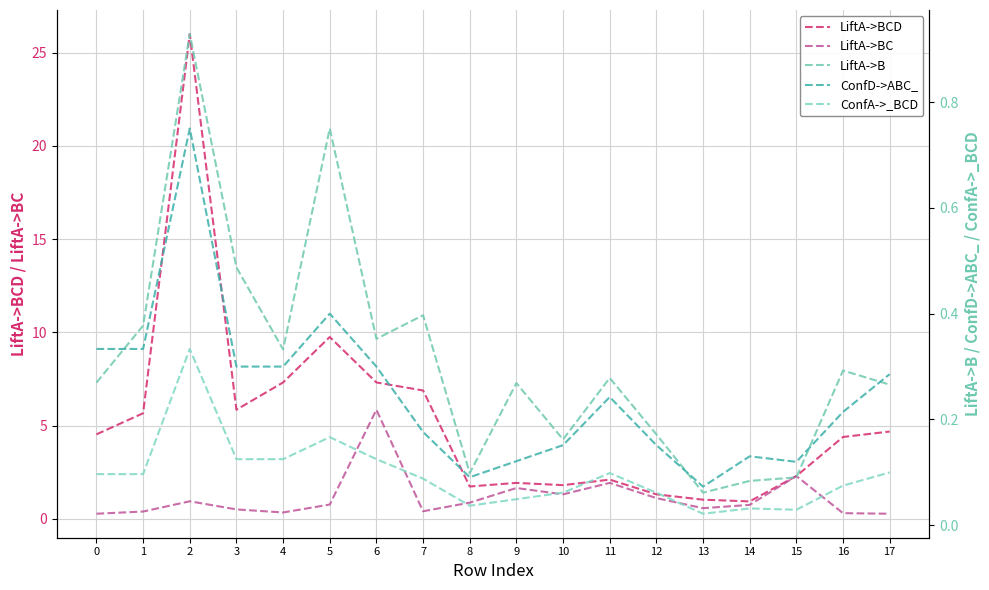

How many distinct data groups are displayed?

5